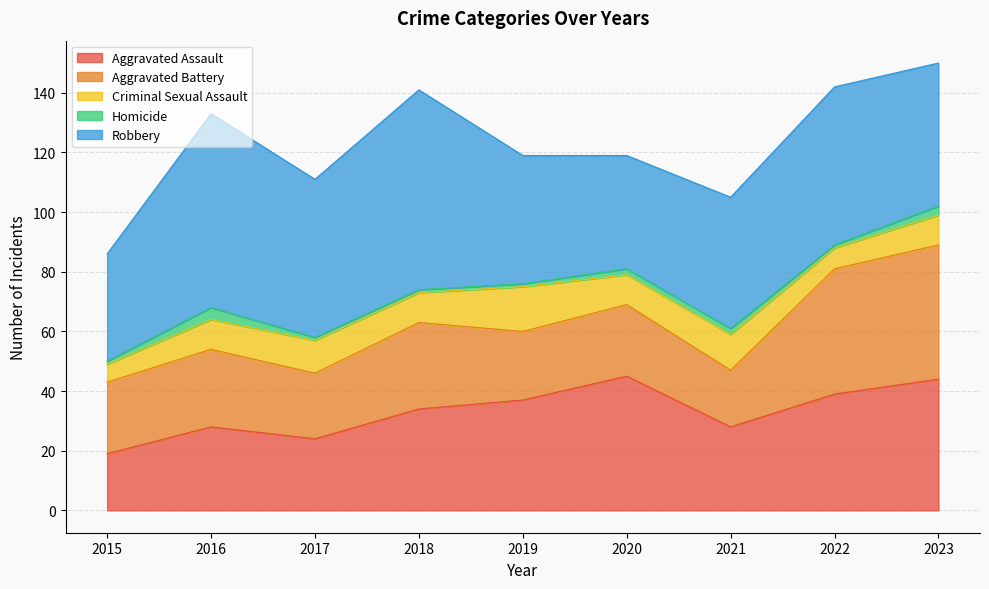

What is the smallest value displayed?

1